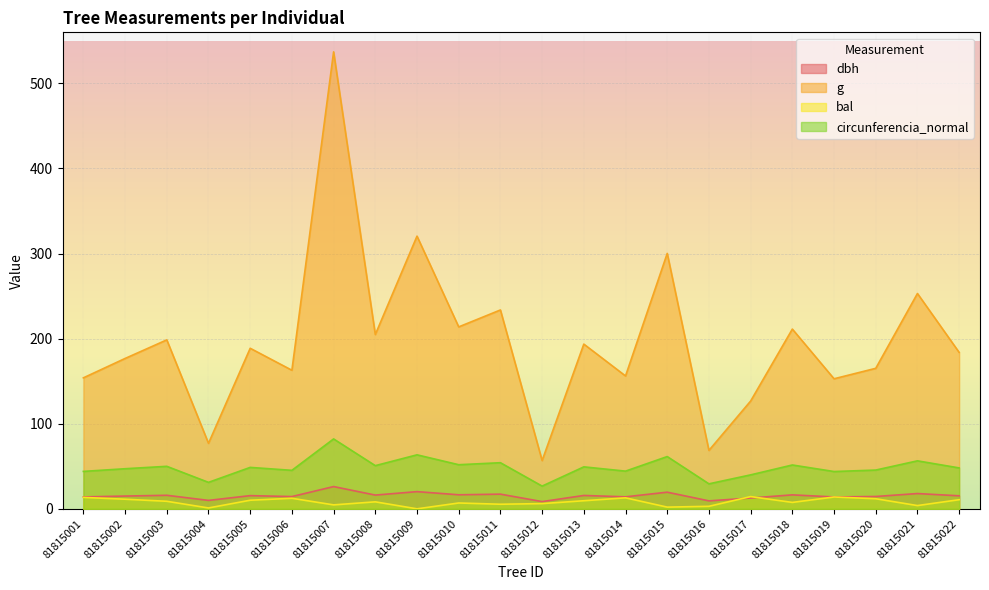

How many data points does each series have?

22